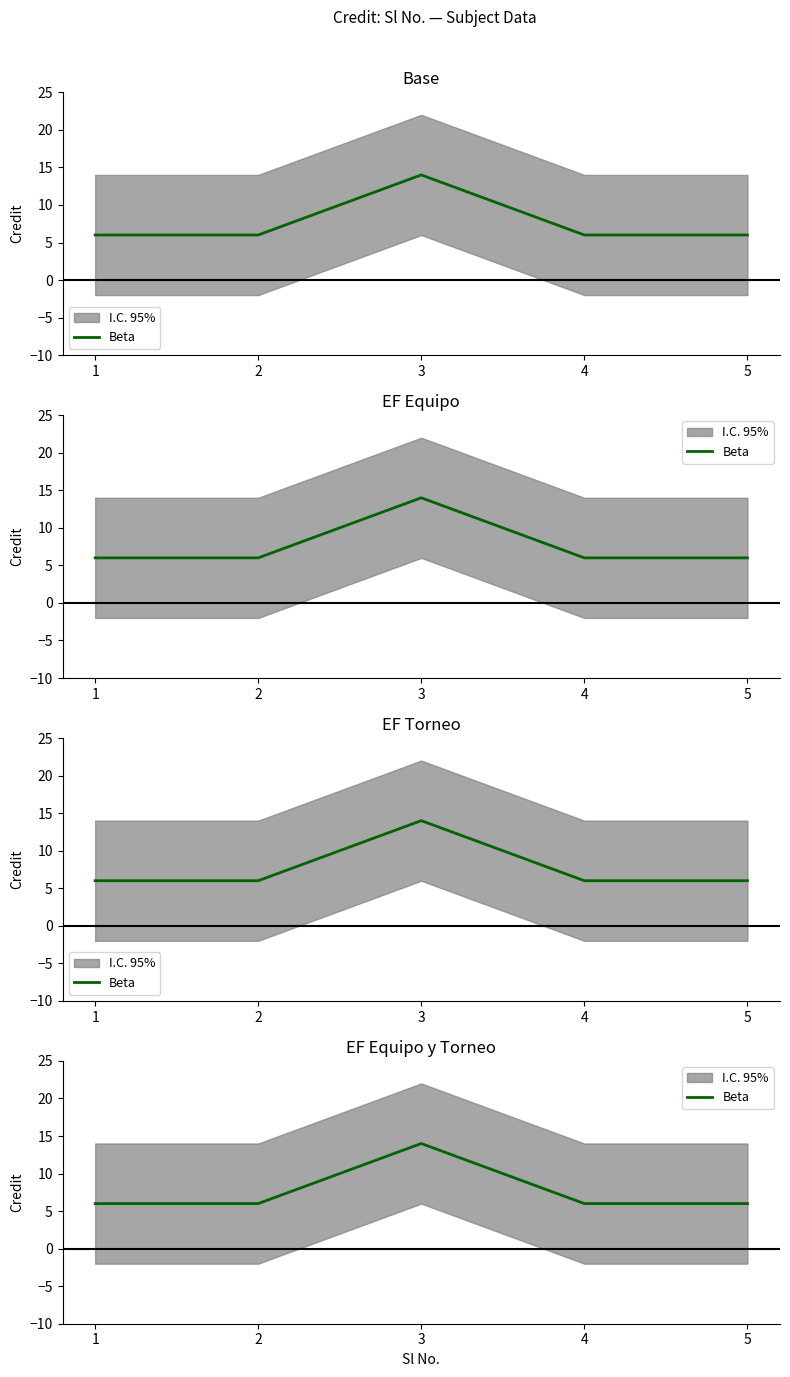

Reading left to right, extract all data points from this chart.

6	6	14	6	6